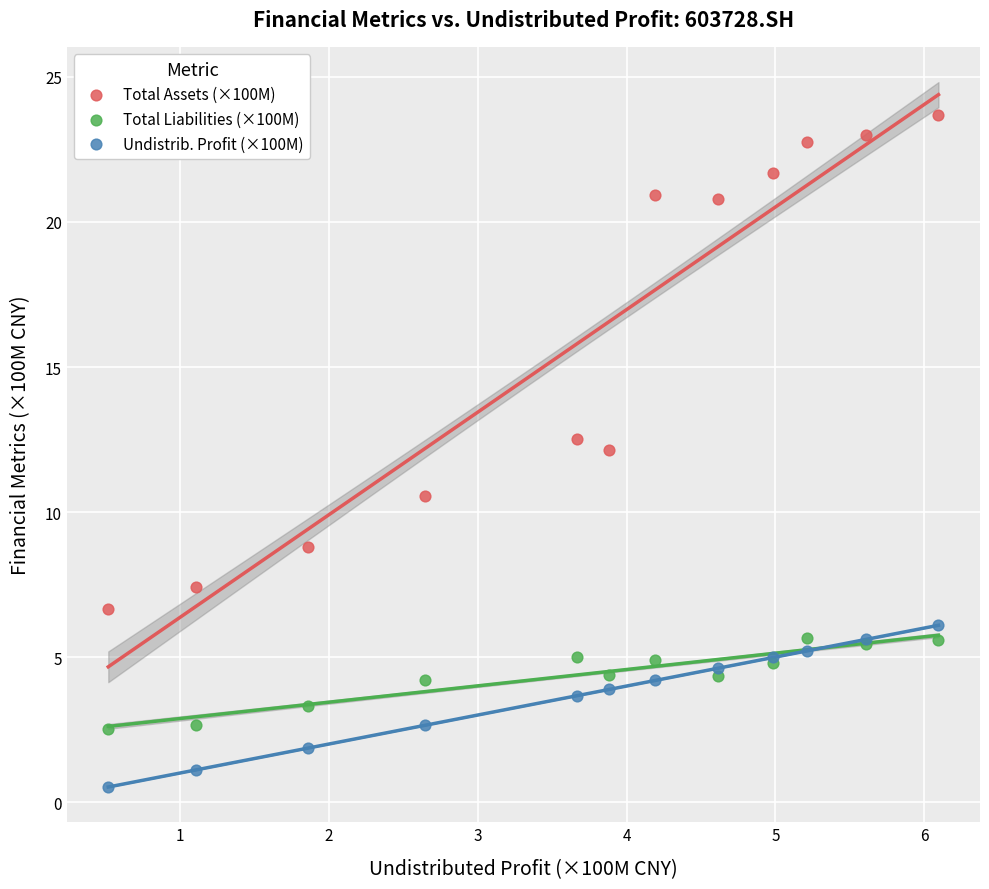

Which series contains the highest Y value?

Total Assets (×100M)